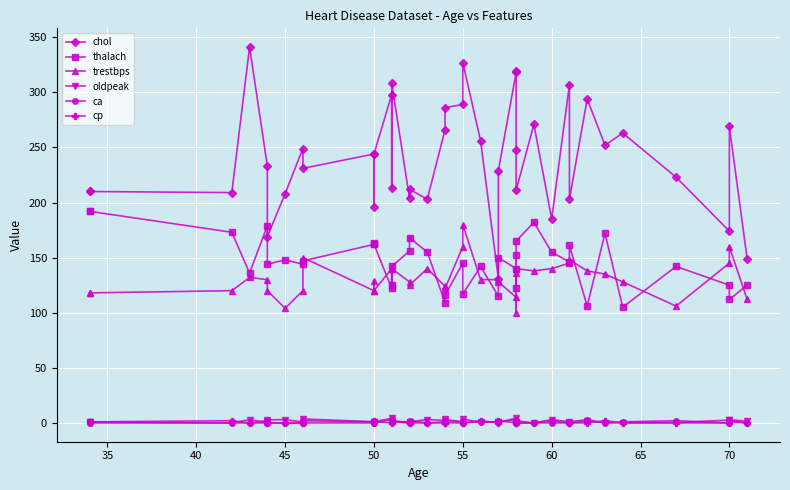

Reading left to right, transcribe all the data shown in this chart.

chol: 210.0	210.0	209.0	341.0	233.0	169.0	208.0	249.0	231.0	244.0	196.0	244.0	298.0	213.0	308.0	204.0	212.0	203.0	266.0	286.0	289.0	327.0	256.0	131.0	229.0	318.0	319.0	248.0	211.0	271.0	185.0	307.0	203.0	294.0	252.0	263.0	223.0	174.0	269.0	149.0
thalach: 192.0	192.0	173.0	136.0	179.0	144.0	148.0	144.0	147.0	162.0	163.0	162.0	122.0	125.0	142.0	156.0	168.0	155.0	109.0	116.0	145.0	117.0	142.0	115.0	150.0	140.0	152.0	122.0	165.0	182.0	155.0	146.0	161.0	106.0	172.0	105.0	142.0	125.0	112.0	125.0
trestbps: 118.0	118.0	120.0	132.0	130.0	120.0	104.0	120.0	150.0	120.0	129.0	120.0	140.0	125.0	140.0	128.0	125.0	140.0	124.0	122.0	160.0	180.0	130.0	130.0	128.0	114.0	136.0	100.0	140.0	138.0	140.0	145.0	148.0	138.0	135.0	128.0	106.0	145.0	160.0	112.0
oldpeak: 0.7	0.7	0.0	3.0	0.4	2.8	3.0	0.8	3.6	1.1	0.0	1.1	4.2	1.4	1.5	1.0	1.0	3.1	2.2	3.2	0.8	3.4	0.6	1.2	0.4	4.4	0.0	1.0	0.0	0.0	3.0	1.0	0.0	1.9	0.0	0.2	0.3	2.6	2.9	1.6
ca: 0.0	0.0	0.0	0.0	0.0	0.0	0.0	0.0	0.0	0.0	0.0	0.0	3.0	1.0	1.0	0.0	2.0	0.0	1.0	2.0	1.0	0.0	1.0	1.0	1.0	3.0	2.0	0.0	0.0	0.0	0.0	0.0	1.0	3.0	0.0	1.0	2.0	0.0	1.0	0.0
cp: 1.0	1.0	2.0	0.0	2.0	0.0	0.0	0.0	2.0	1.0	2.0	1.0	0.0	3.0	2.0	0.0	0.0	0.0	0.0	0.0	0.0	0.0	2.0	0.0	2.0	0.0	1.0	0.0	2.0	0.0	2.0	0.0	0.0	0.0	2.0	0.0	0.0	0.0	2.0	0.0